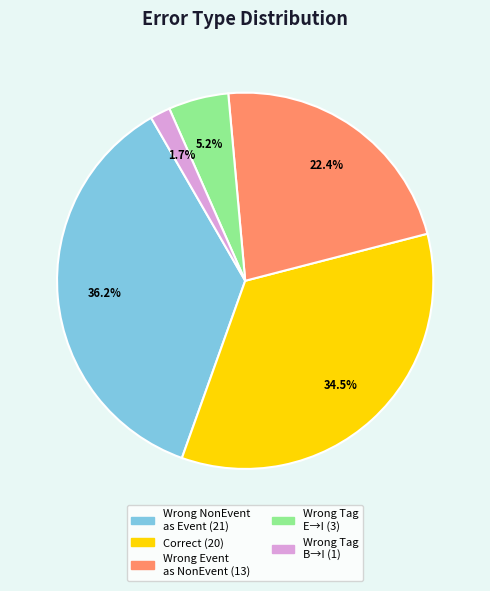

Does any single category account for the majority?

No